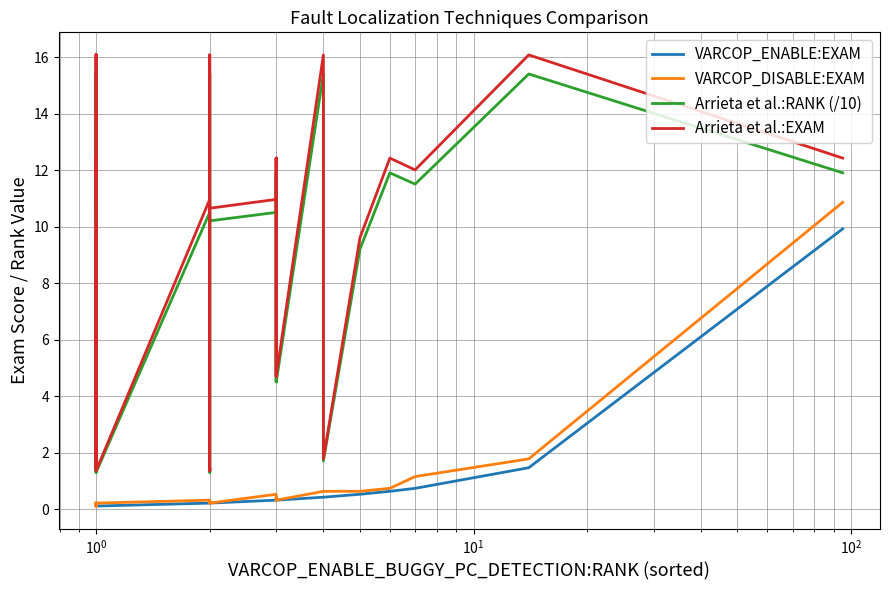

How many interior local valleys does the Arrieta et al.:EXAM series have?

13